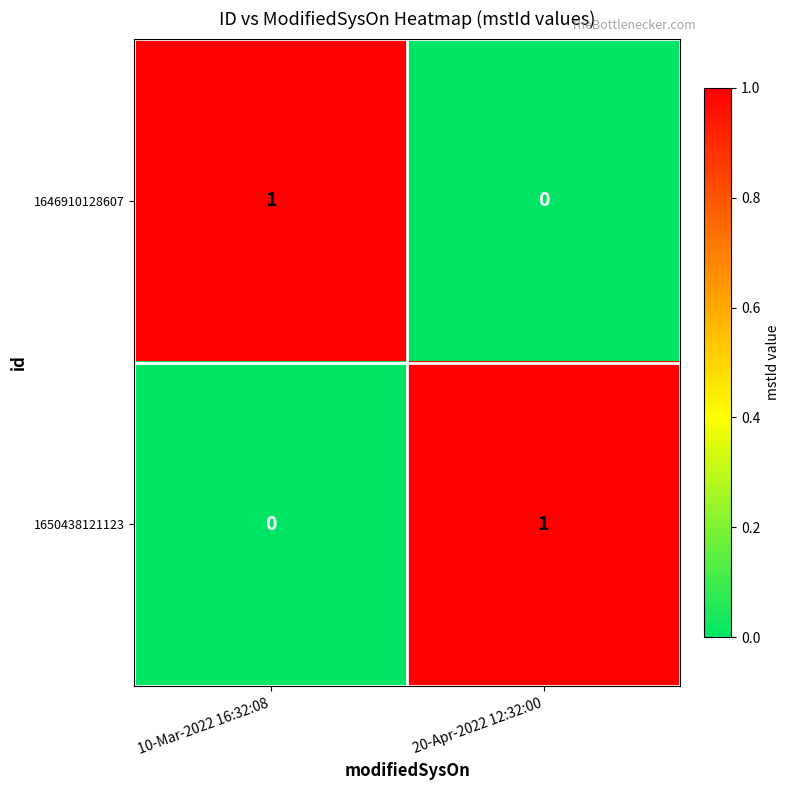

Is the value of 1650438121123 at 10-Mar-2022 16:32:08 greater than the value of 1646910128607 at 10-Mar-2022 16:32:08?

No